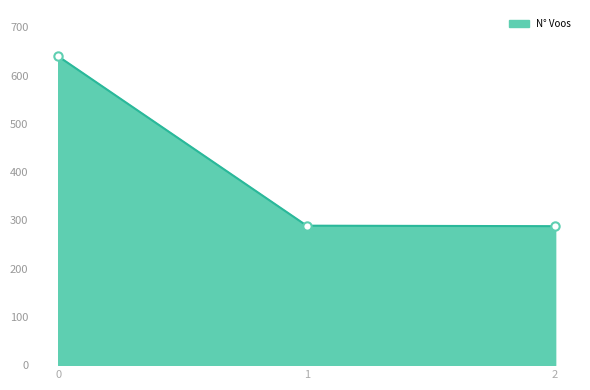

What is the ratio of the value at 0 to the value at 2?

2.2